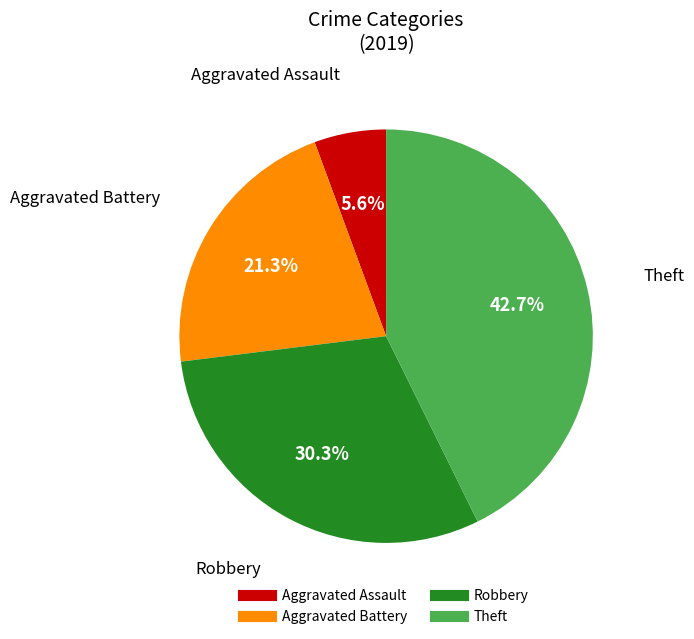

What is the smallest slice in the pie chart?

Aggravated Assault